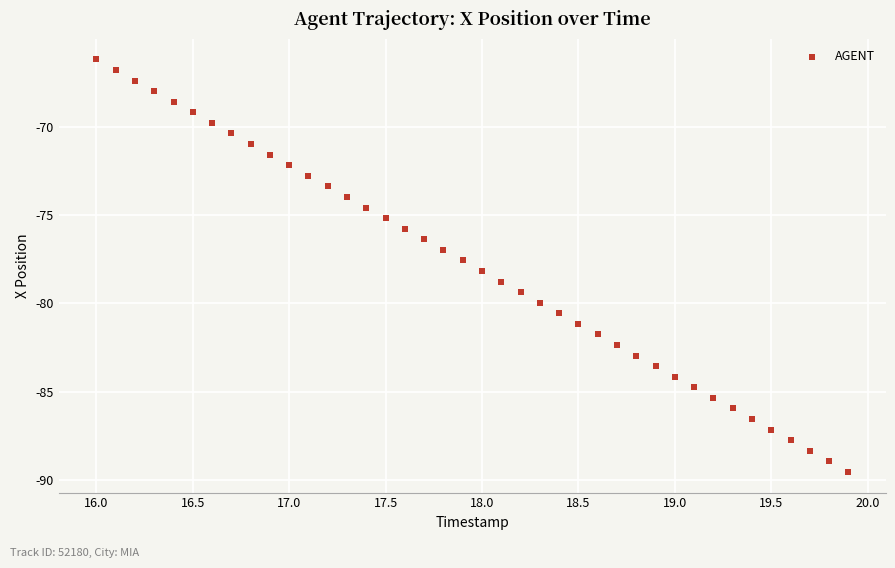

What is the range of Y values (max minus min)?

23.4